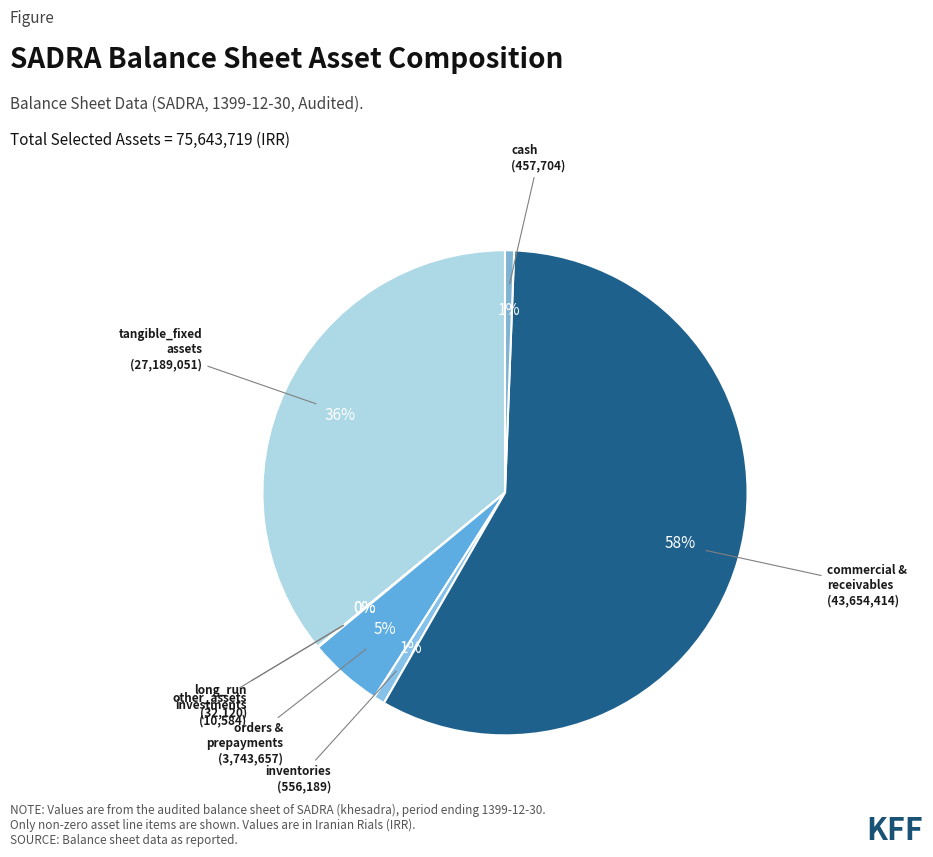

Is there a majority slice in this chart?

Yes